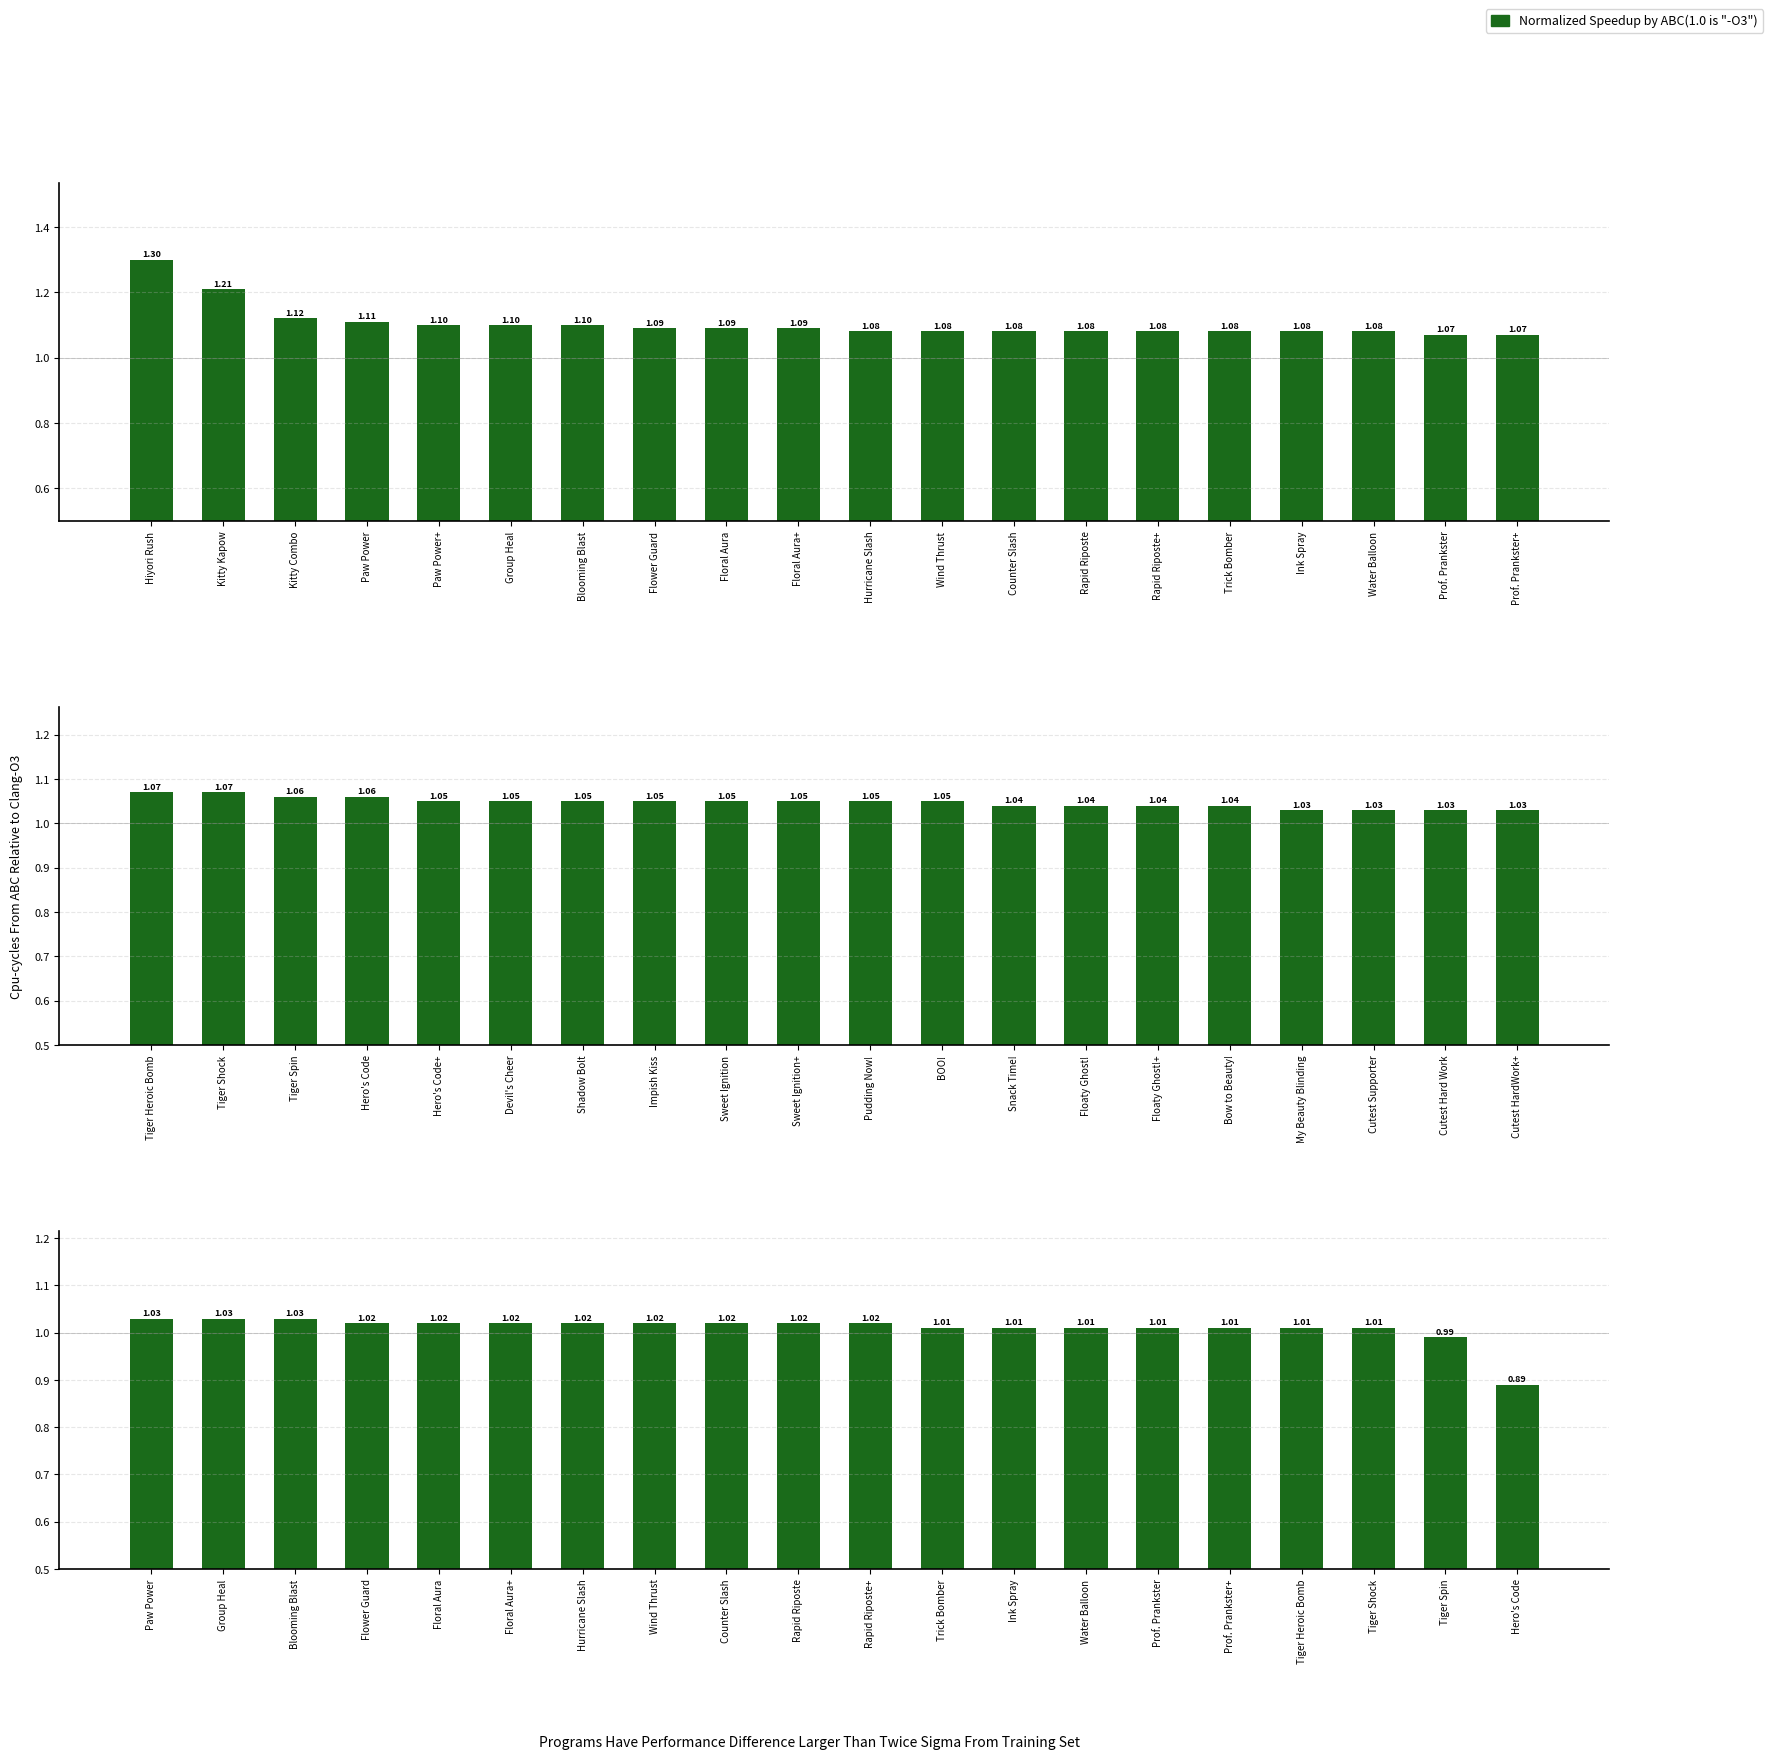

What is the smallest value displayed?

0.9